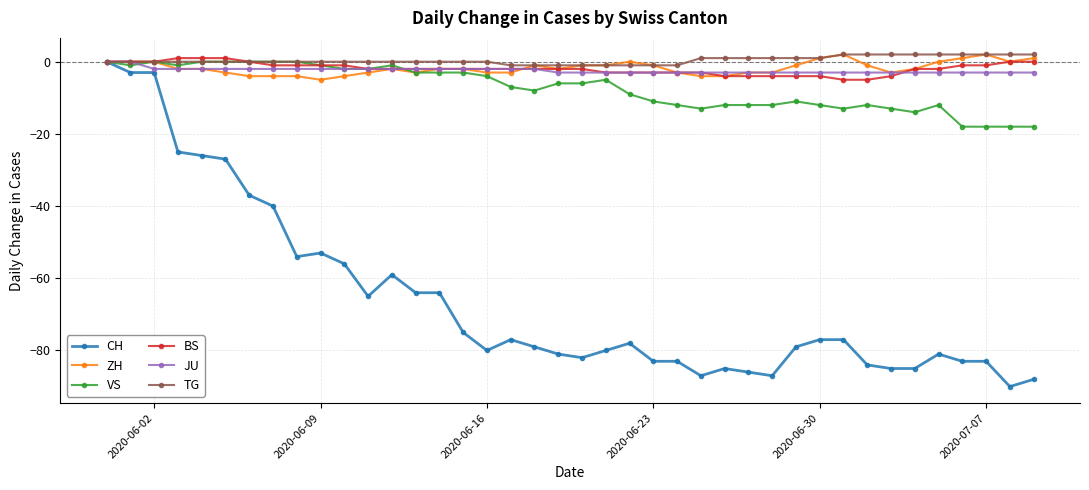

Which series has the largest total across all categories?

TG